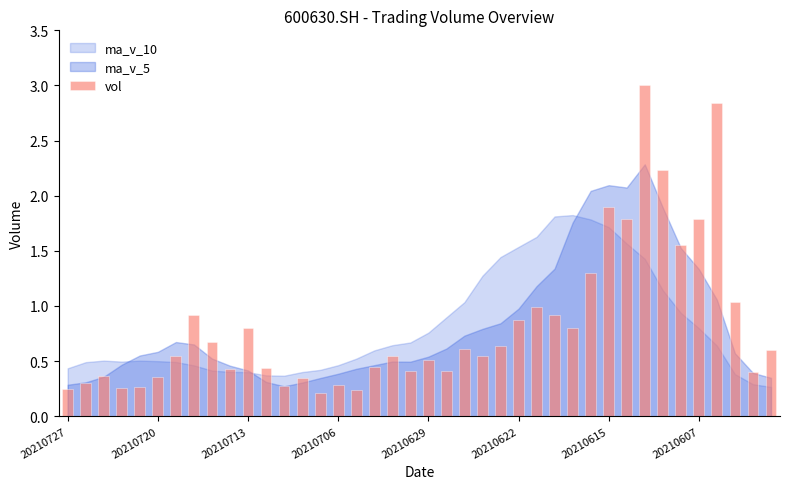

What is the sum of all values?

33.1